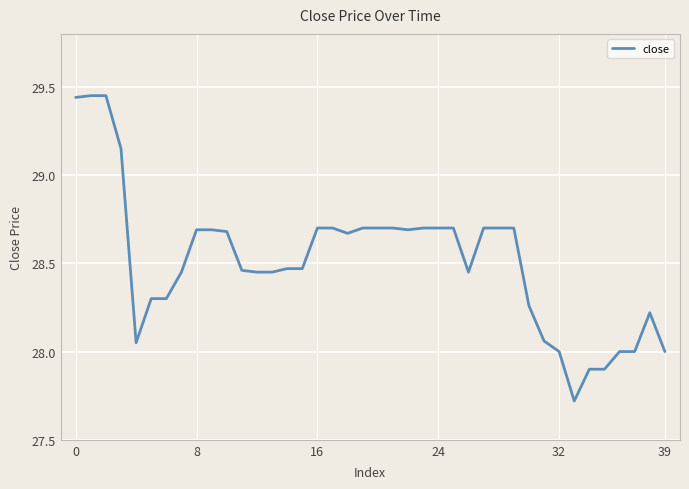

Reading left to right, transcribe all the data shown in this chart.

29.4	29.4	29.4	29.1	28.1	28.3	28.3	28.4	28.7	28.7	28.7	28.5	28.4	28.4	28.5	28.5	28.7	28.7	28.7	28.7	28.7	28.7	28.7	28.7	28.7	28.7	28.4	28.7	28.7	28.7	28.3	28.1	28.0	27.7	27.9	27.9	28.0	28.0	28.2	28.0